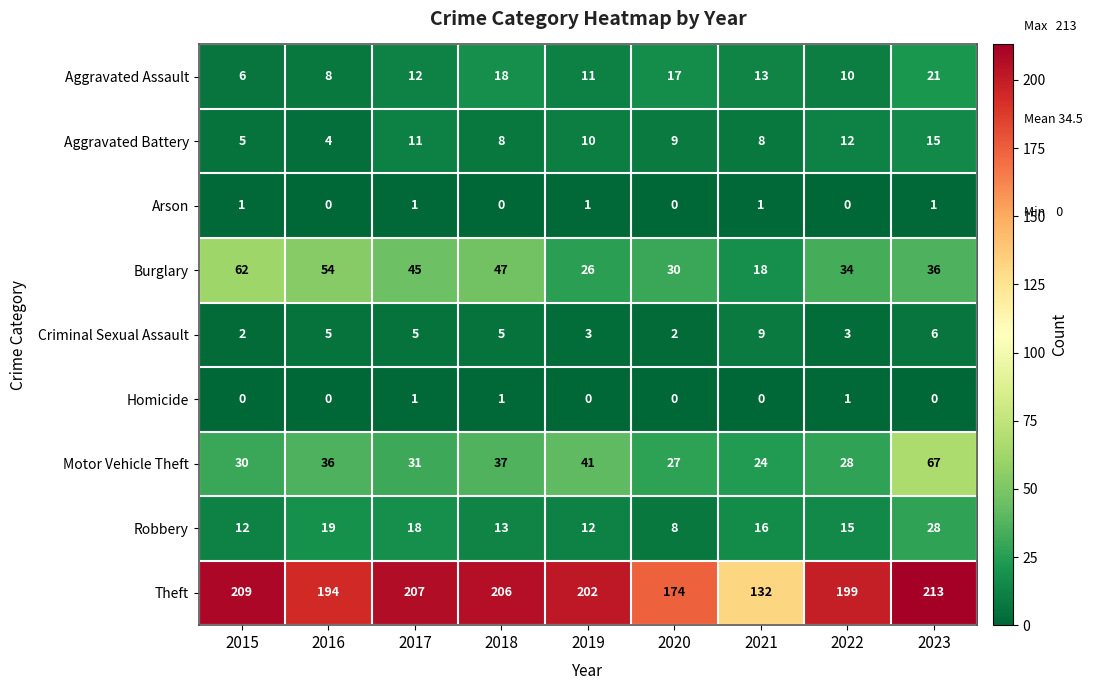

At which category does the chart reach its peak across all series?

2023